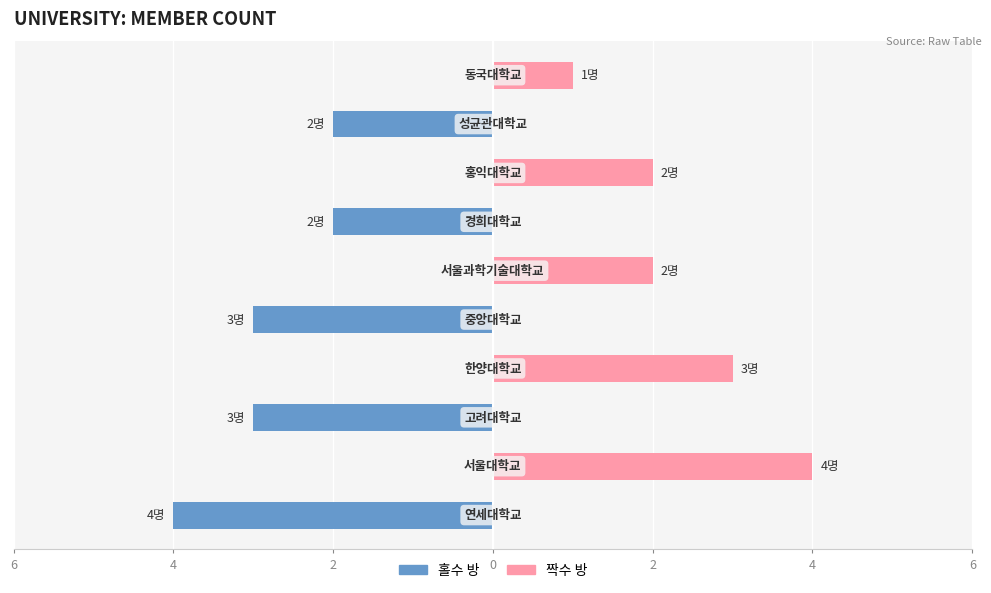

Which has a higher value, 8 or 2?

8